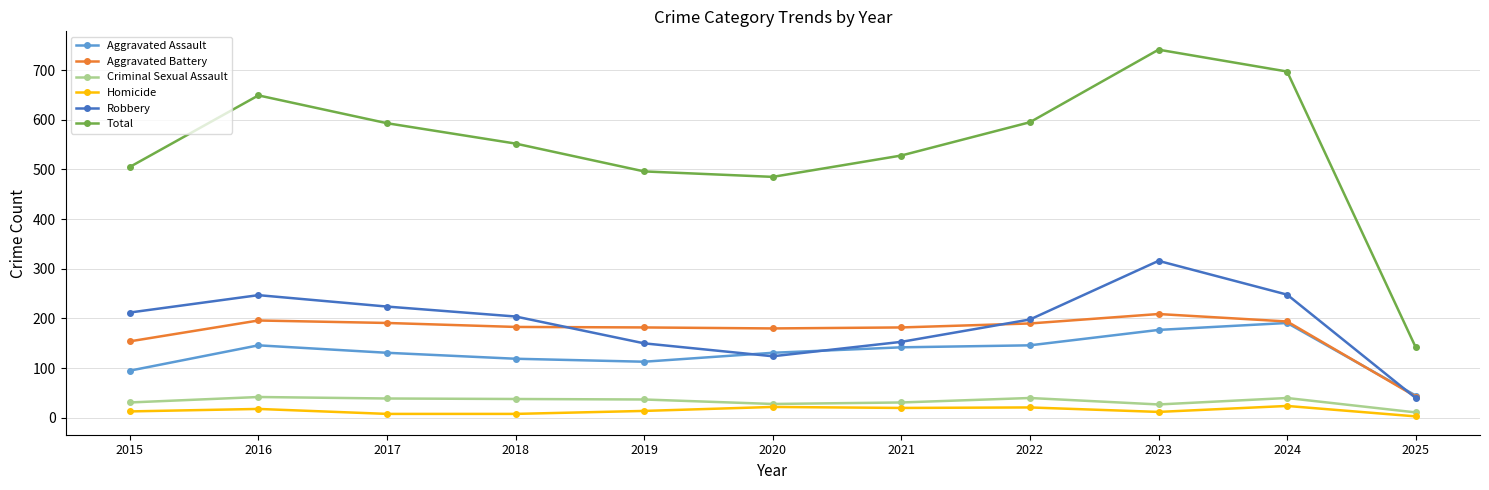

Which series changed the most between 2019 and 2023?

Total